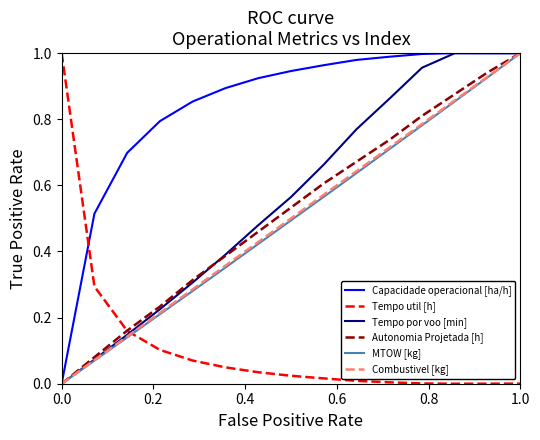

Which series has the largest total across all categories?

Capacidade operacional [ha/h]